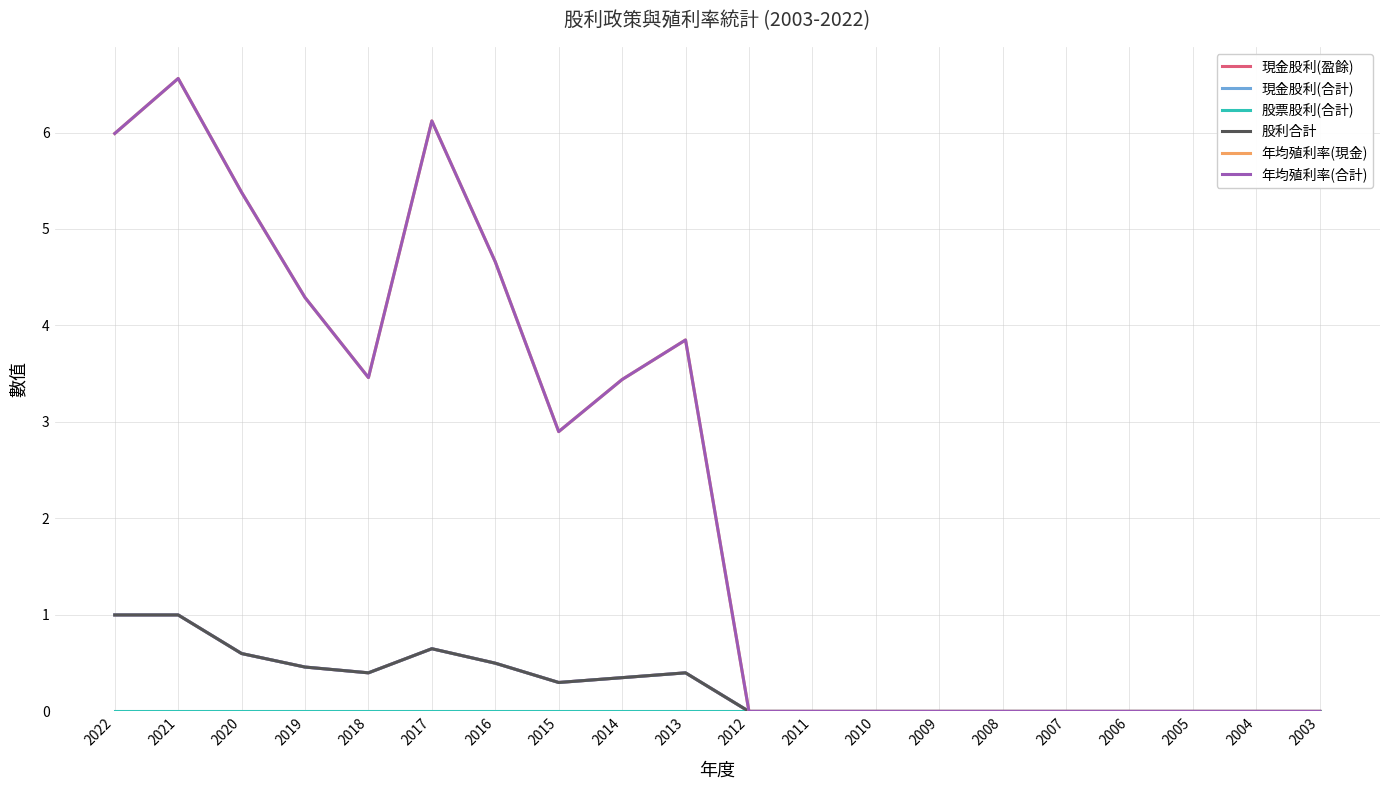

What is the difference between the second highest and second lowest values in the 股利合計 series?

1.0